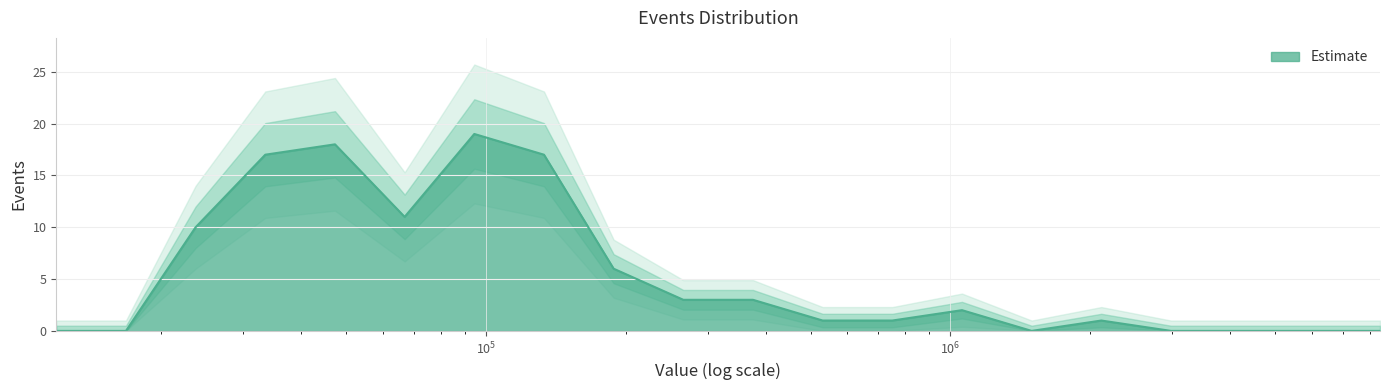

What is the sum of all values?

109